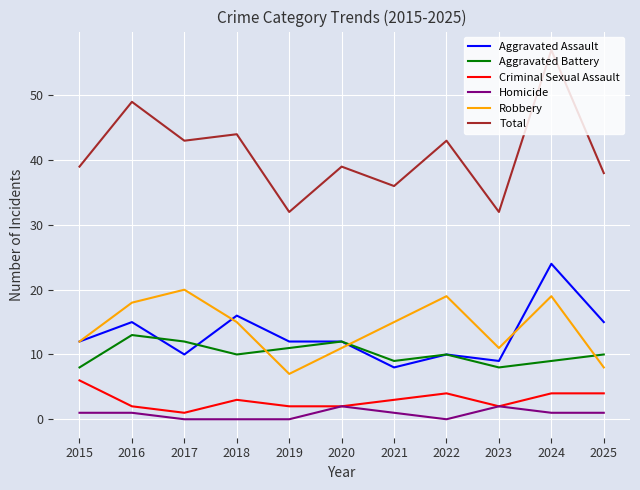

What is the difference between the second highest and minimum values in the Robbery series?

12